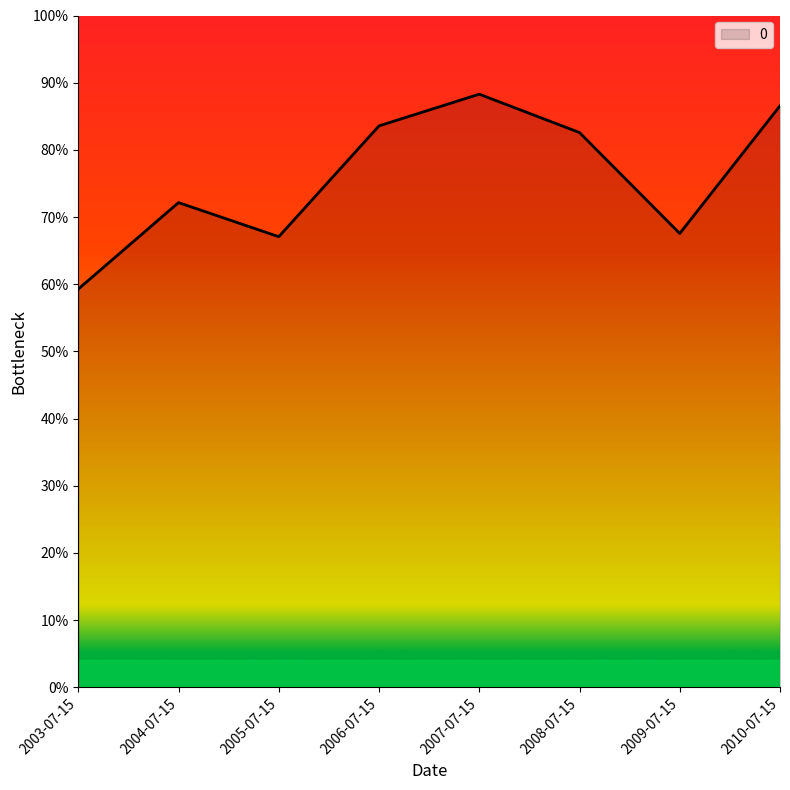

Reading right to left, extract all data points from this chart.

86.6	67.6	82.6	88.3	83.6	67.1	72.2	59.3